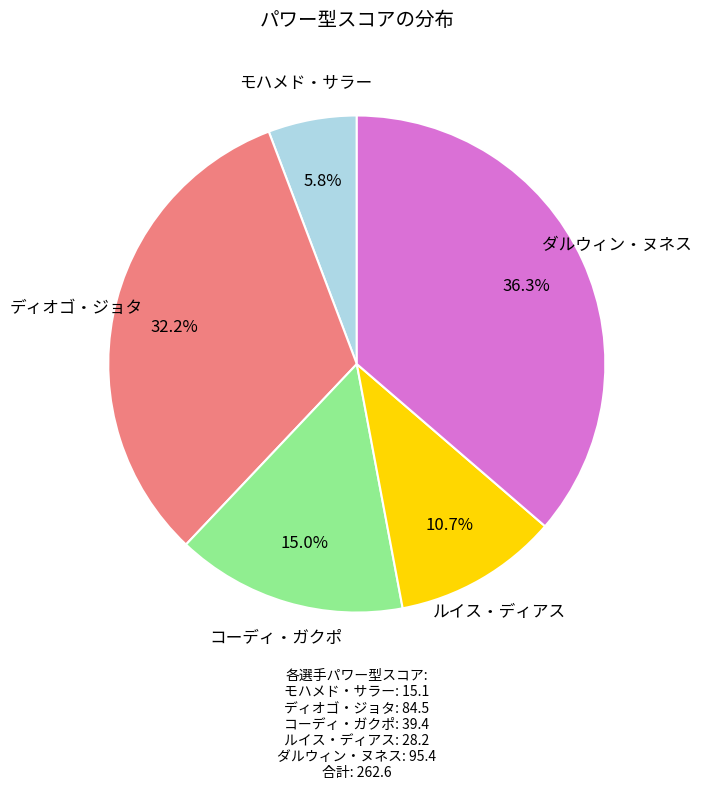

What is the total percentage of ダルウィン・ヌネス and モハメド・サラー?

42.1%